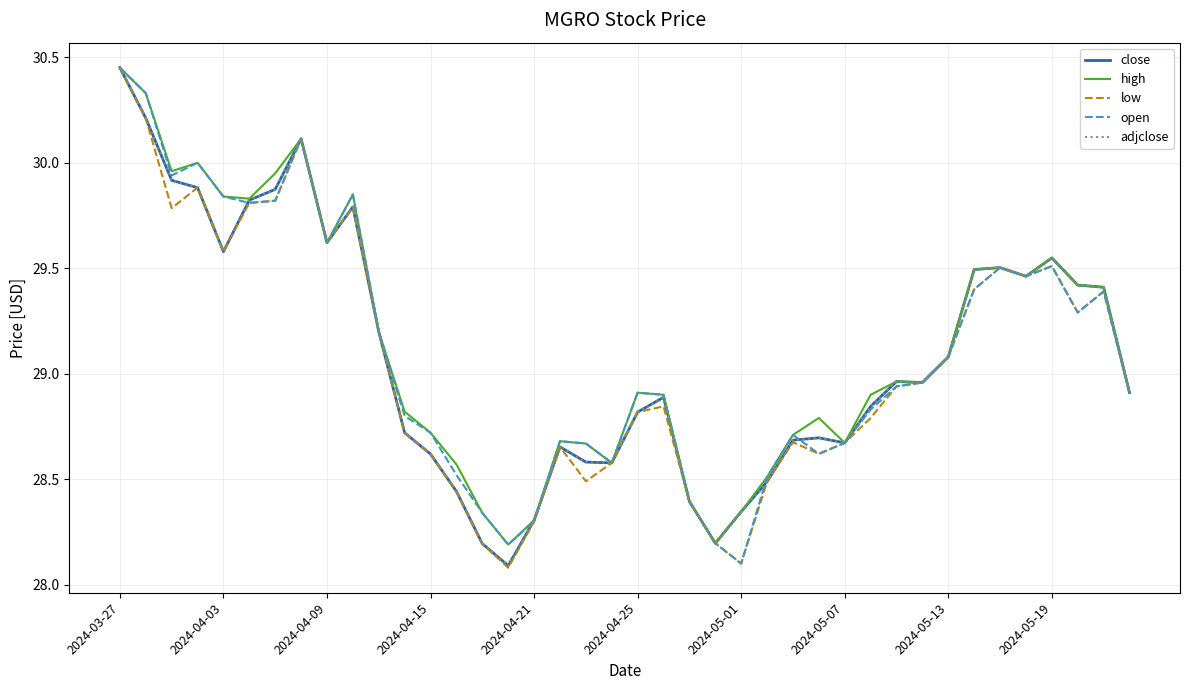

What is the average value of the close series?

29.1